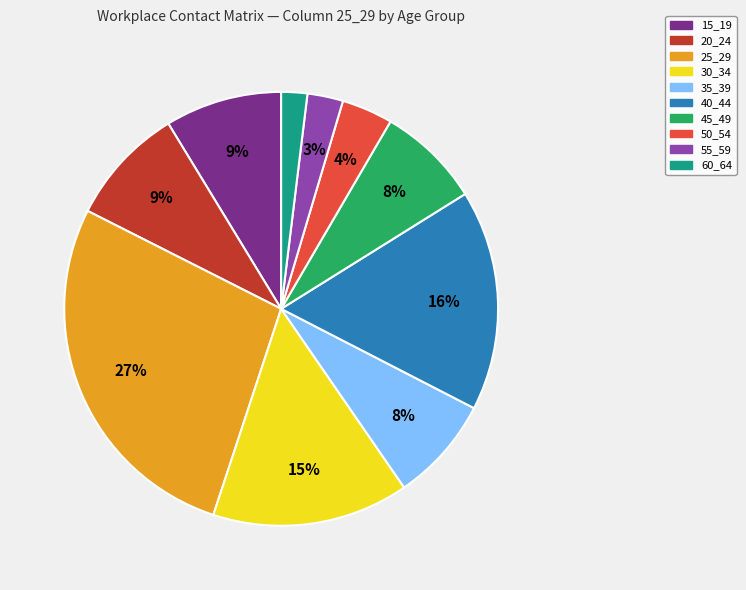

Which slice is the smallest?

60_64